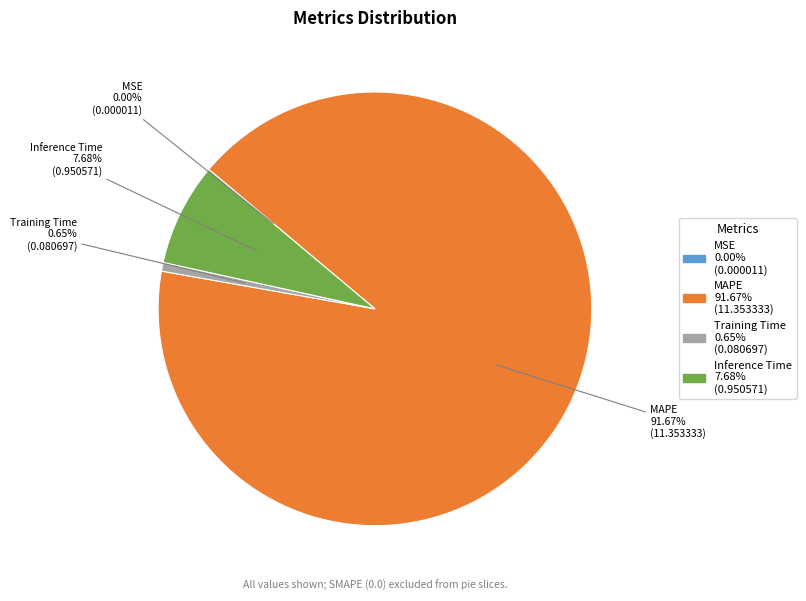

Which category has the biggest portion of the pie?

MAPE